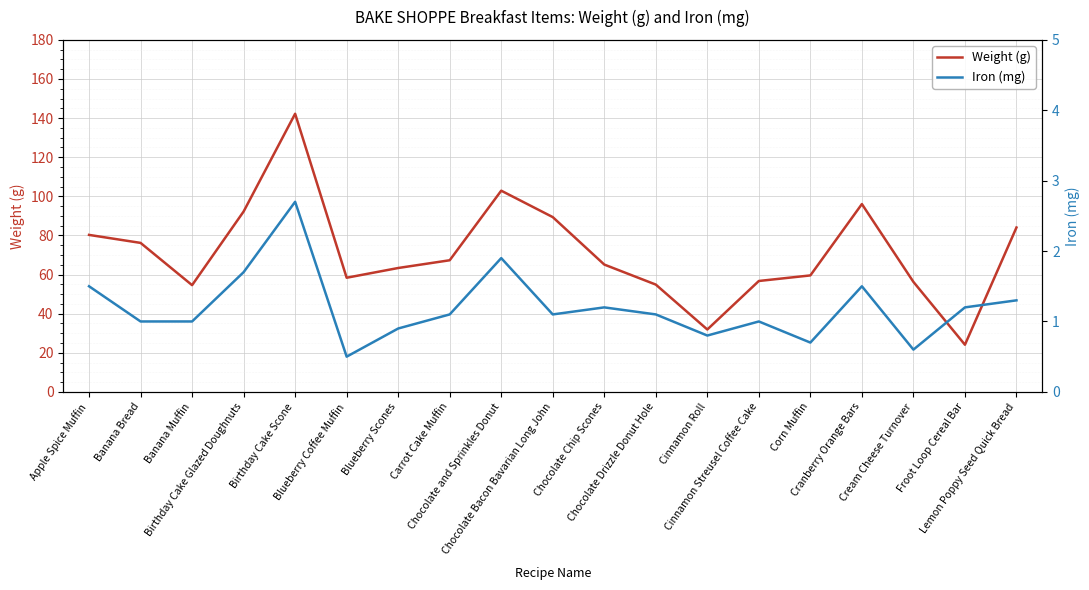

Reading left to right, what are all the values shown in this chart?

Weight (g): Apple Spice Muffin=80.3	Banana Bread=76.2	Banana Muffin=54.6	Birthday Cake Glazed Doughnuts=92.2	Birthday Cake Scone=142.2	Blueberry Coffee Muffin=58.4	Blueberry Scones=63.3	Carrot Cake Muffin=67.3	Chocolate and Sprinkles Donut=102.9	Chocolate Bacon Bavarian Long John=89.4	Chocolate Chip Scones=65.1	Chocolate Drizzle Donut Hole=54.9	Cinnamon Roll=31.9	Cinnamon Streusel Coffee Cake=56.7	Corn Muffin=59.5	Cranberry Orange Bars=96.0	Cream Cheese Turnover=56.2	Froot Loop Cereal Bar=24.1	Lemon Poppy Seed Quick Bread=84.0
Iron (mg): Apple Spice Muffin=1.5	Banana Bread=1.0	Banana Muffin=1.0	Birthday Cake Glazed Doughnuts=1.7	Birthday Cake Scone=2.7	Blueberry Coffee Muffin=0.5	Blueberry Scones=0.9	Carrot Cake Muffin=1.1	Chocolate and Sprinkles Donut=1.9	Chocolate Bacon Bavarian Long John=1.1	Chocolate Chip Scones=1.2	Chocolate Drizzle Donut Hole=1.1	Cinnamon Roll=0.8	Cinnamon Streusel Coffee Cake=1.0	Corn Muffin=0.7	Cranberry Orange Bars=1.5	Cream Cheese Turnover=0.6	Froot Loop Cereal Bar=1.2	Lemon Poppy Seed Quick Bread=1.3